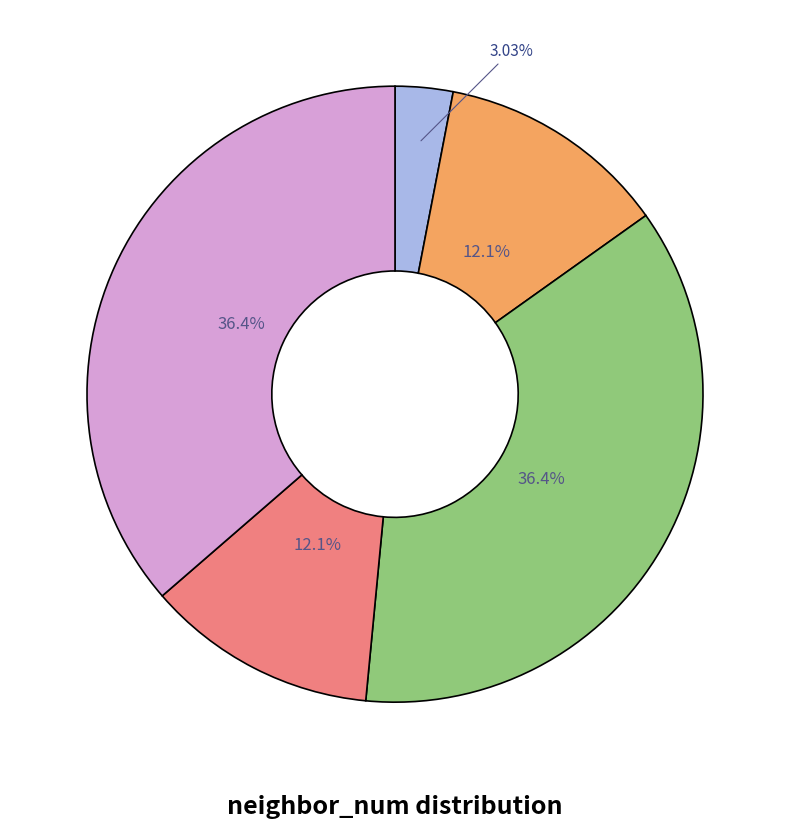

Does any single category account for the majority?

No